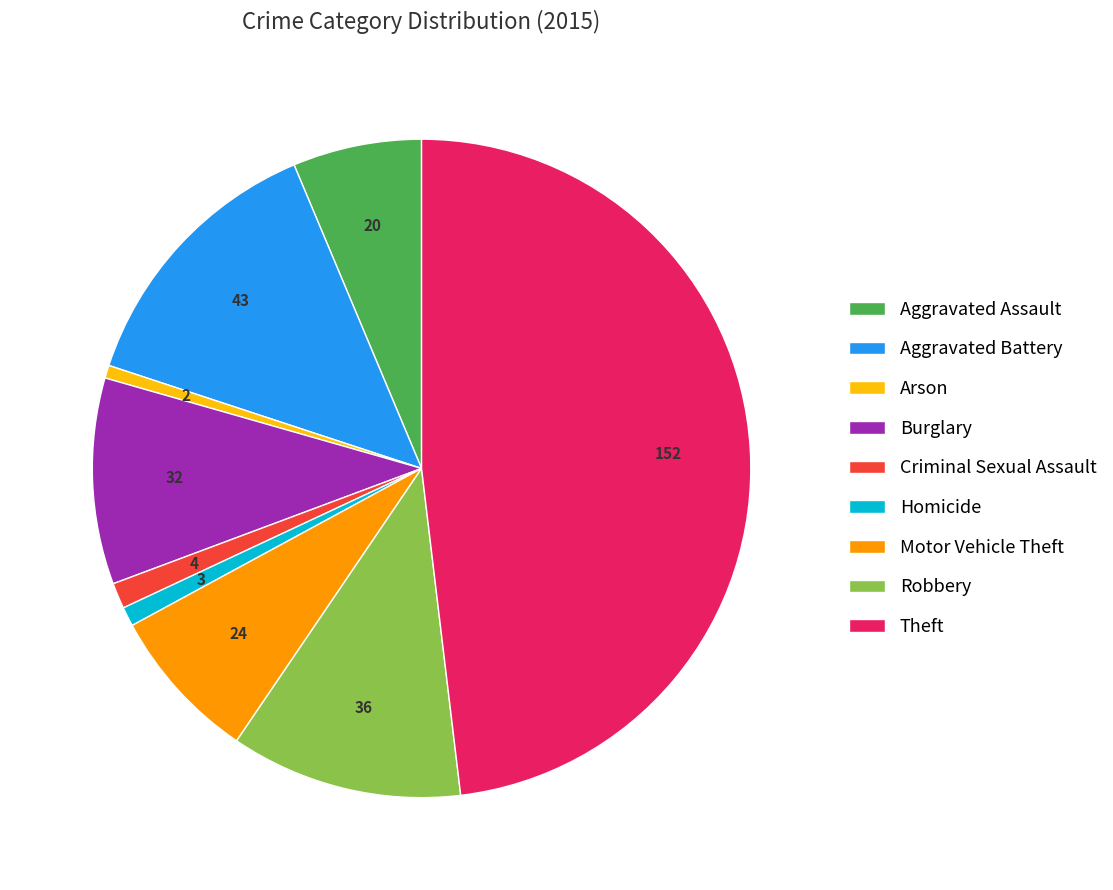

The Burglary slice represents 10% of the pie. True or false?

True